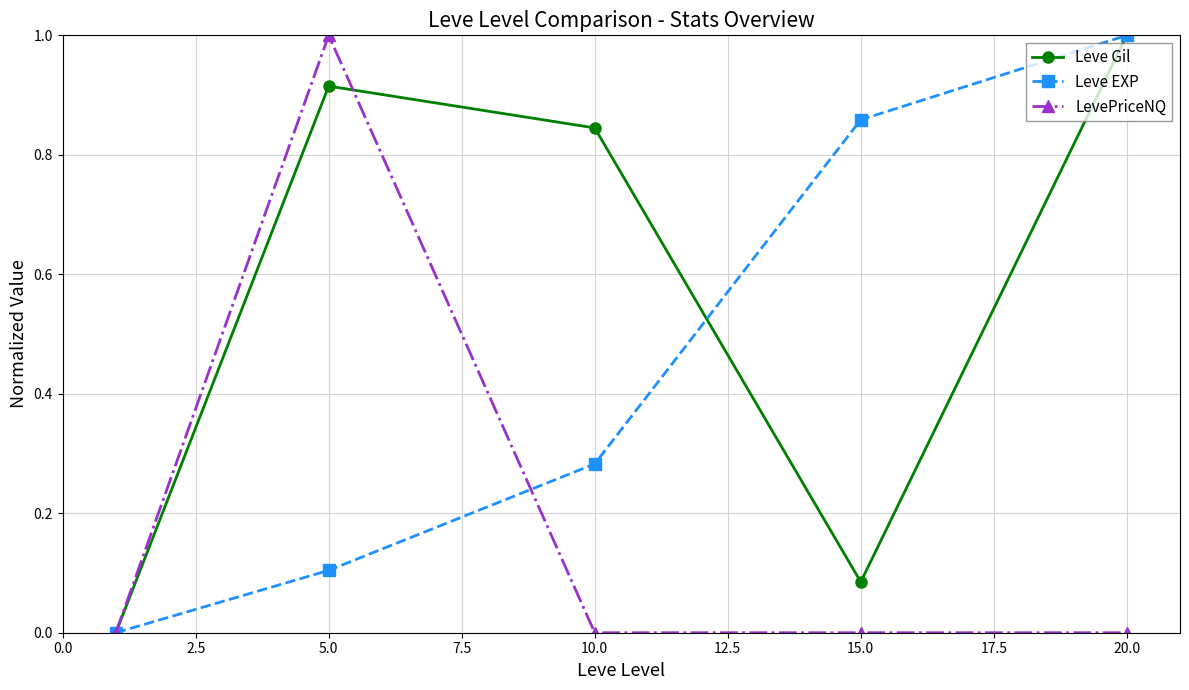

What is the maximum value for Leve Gil?

1.0